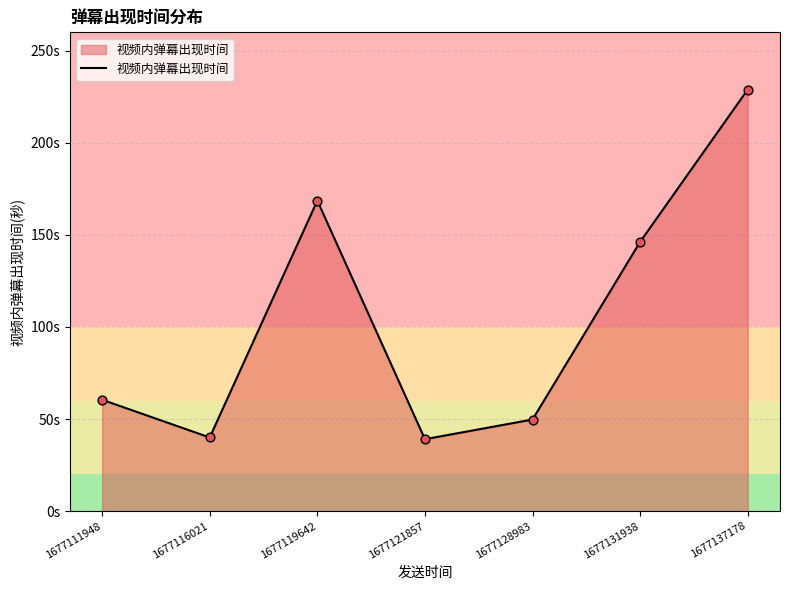

Does the chart have visible grid lines?

Yes